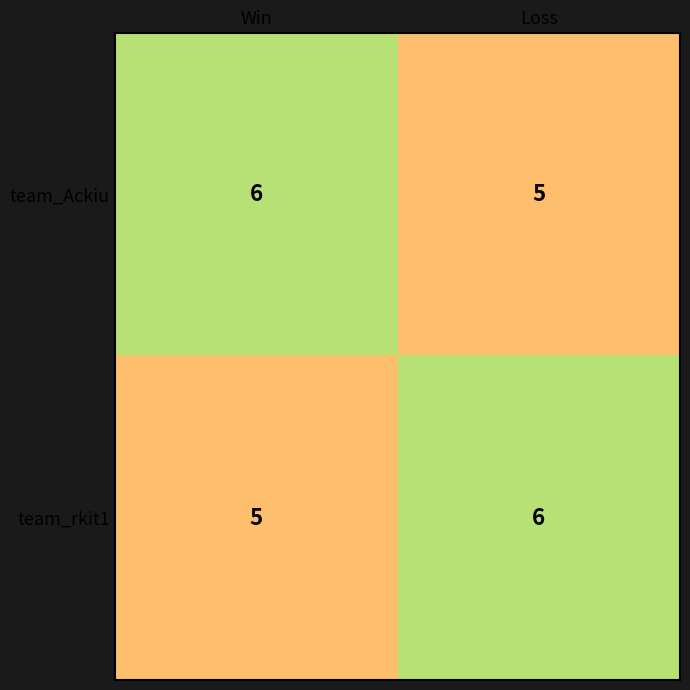

At which label does team_Ackiu reach its minimum?

Loss